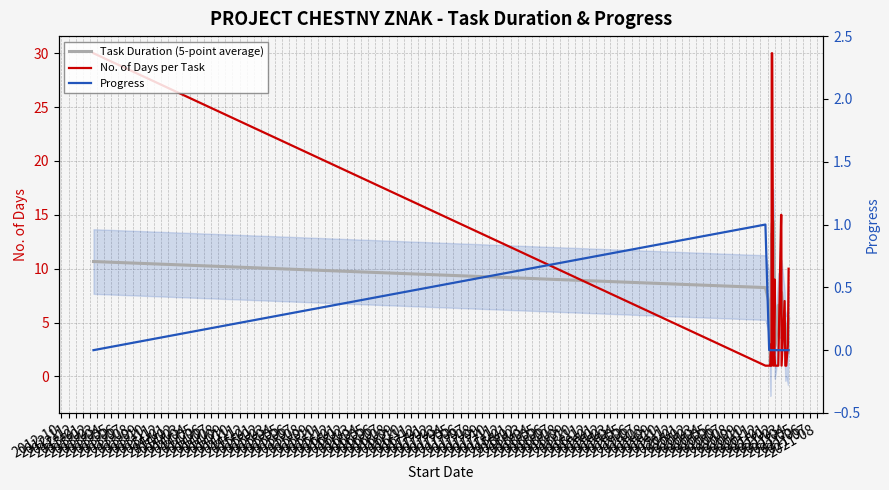

The value of Progress at 2014-10 is 0.4. True or false?

False